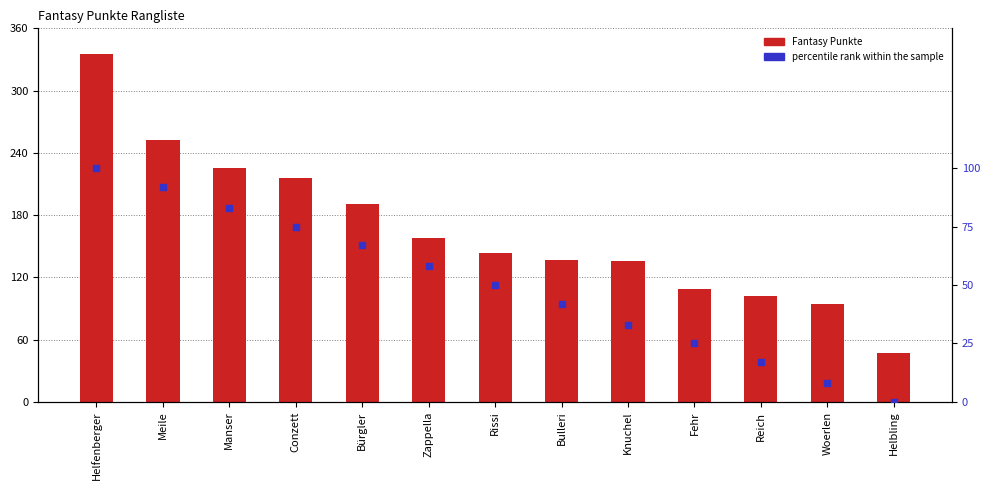

Which series has the widest spread of Y values?

Fantasy Punkte